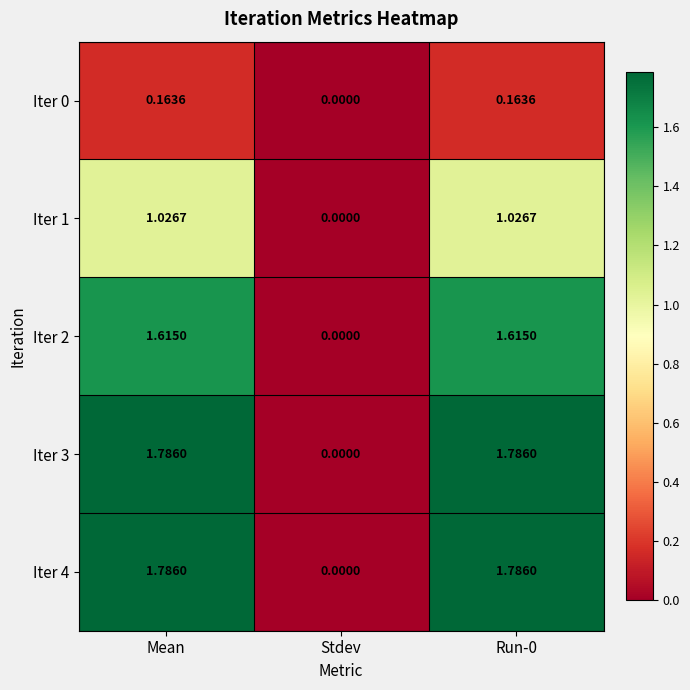

Where is Iter 0 nearest to the value 0?

Stdev